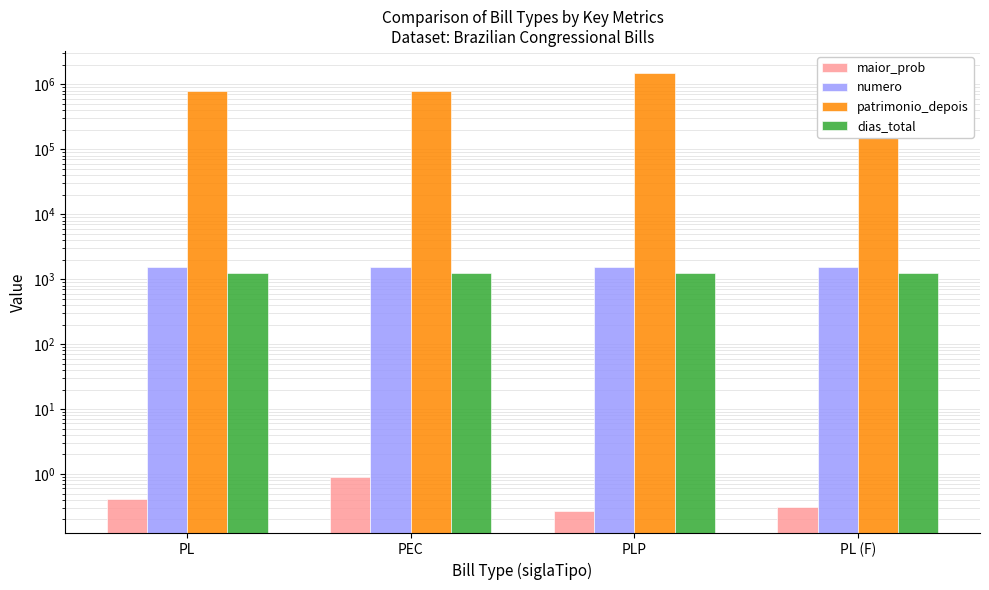

Is the value of maior_prob at PL (F) greater than the value of dias_total at PLP?

No